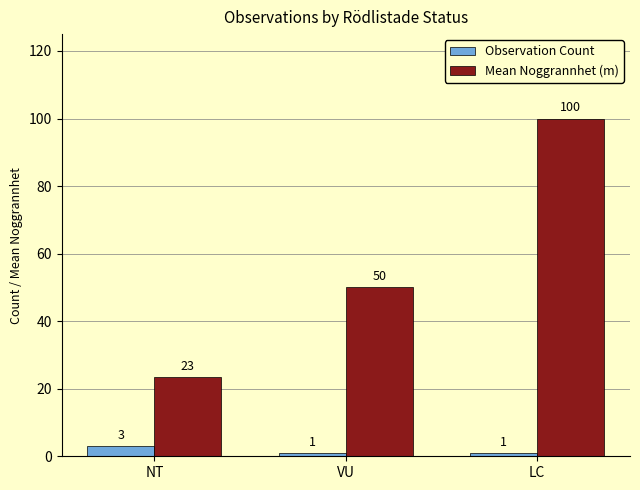

What position from the right is NT?

3